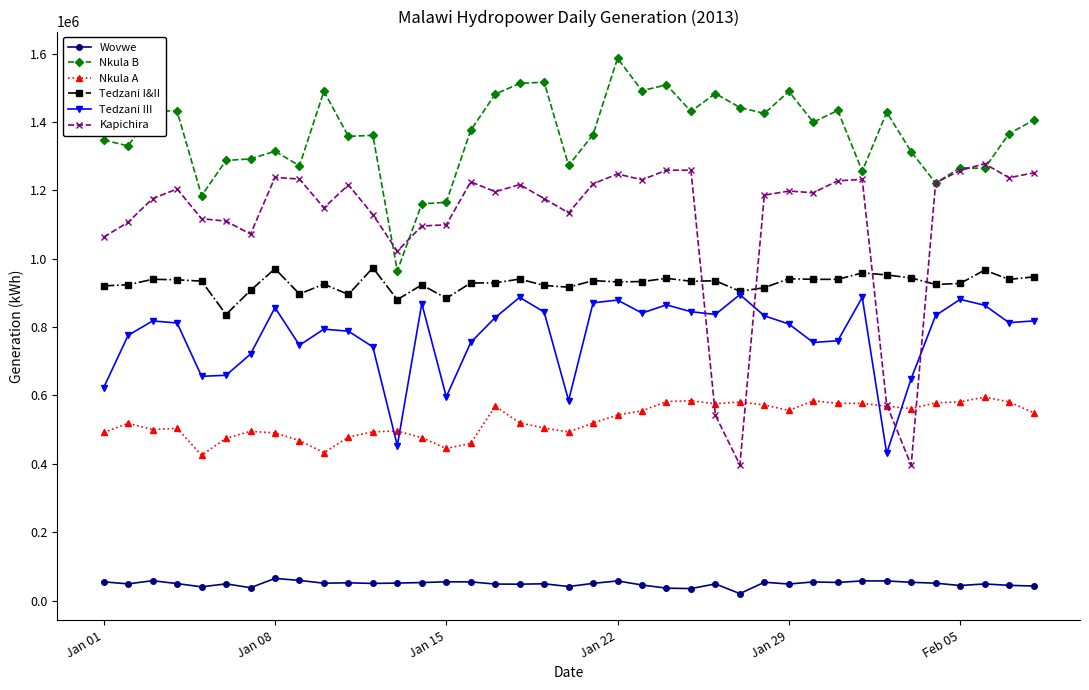

How many series are shown in this chart?

6